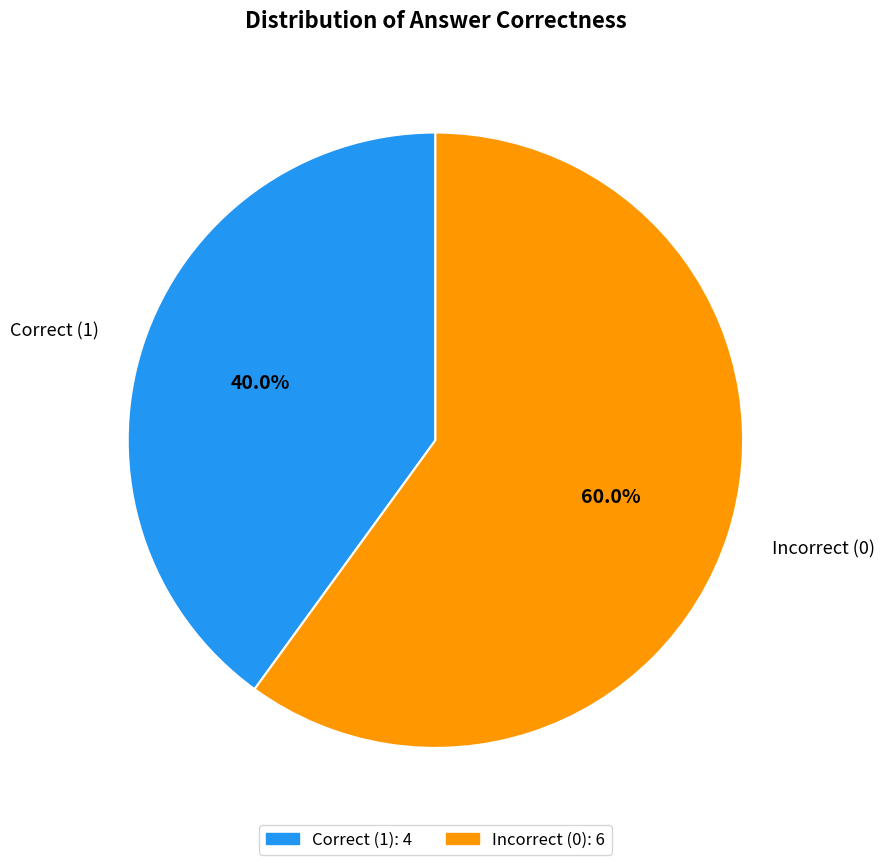

Does Correct (1) account for over 50% of the chart?

No